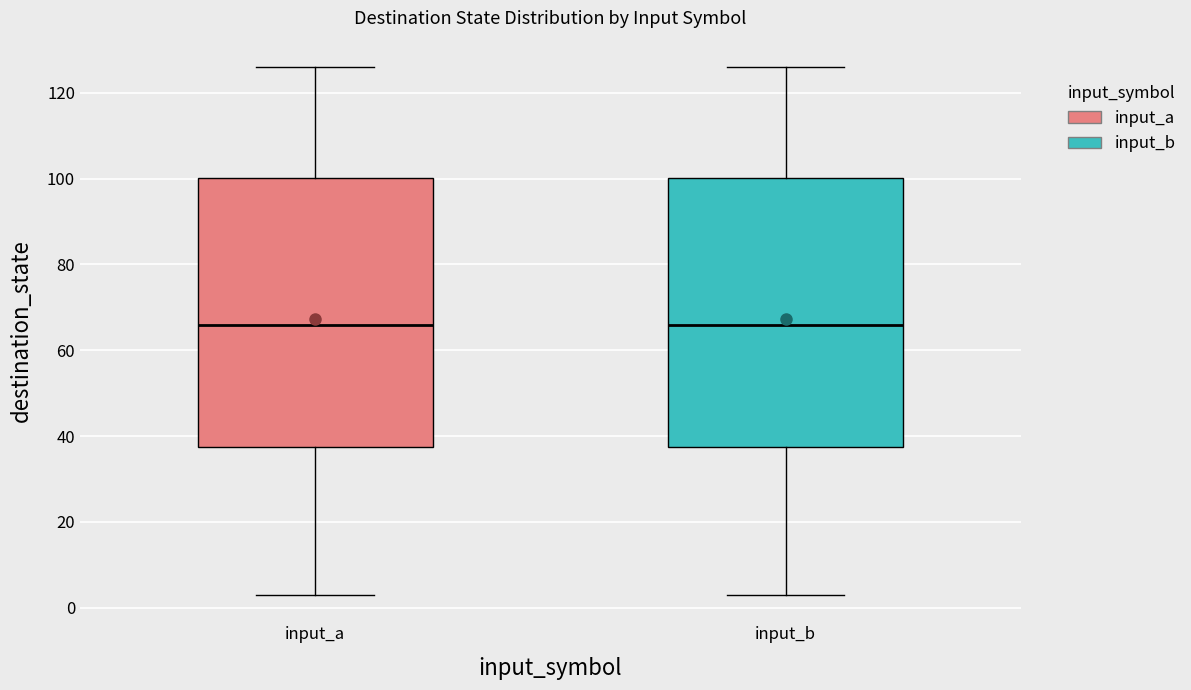

Where is the upper edge of the box for input_b on the y-axis? The values are not printed on the chart, so give them approximately, as read against the axis.

100